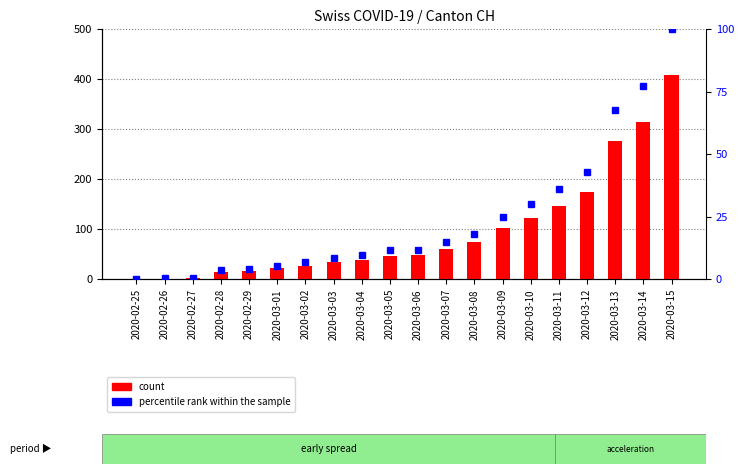

What is the difference between the highest and lowest values at 2020-02-27?

1.5